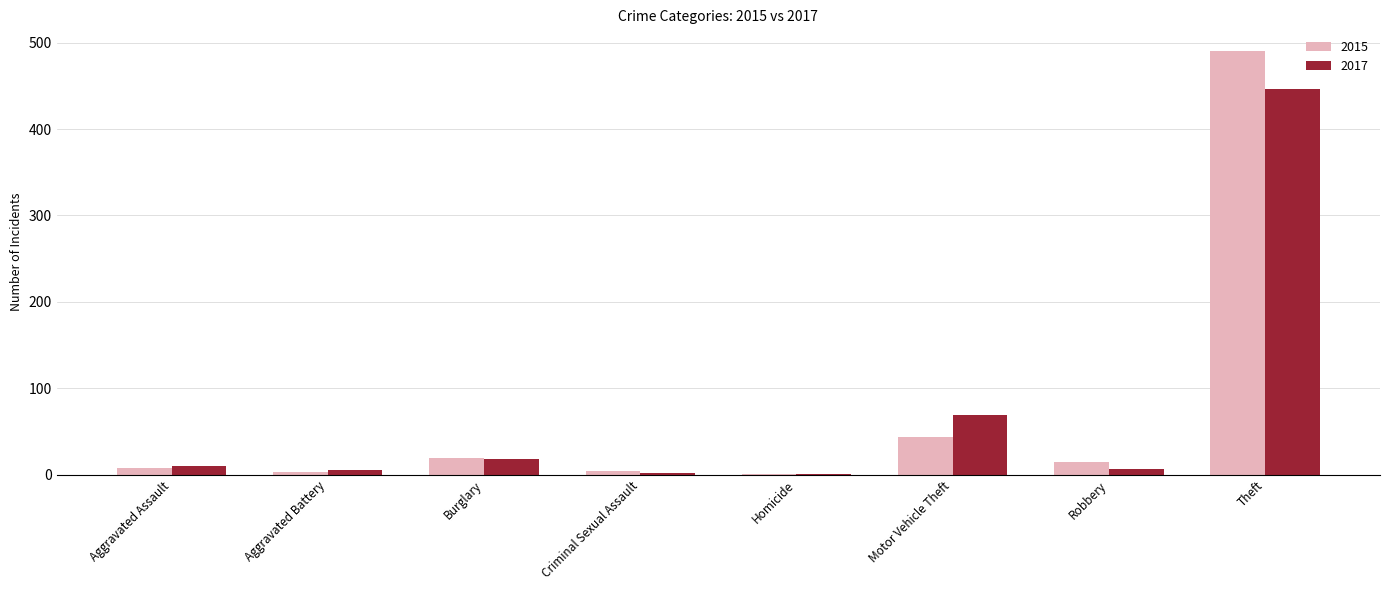

Which label corresponds to the largest value in the chart?

Theft